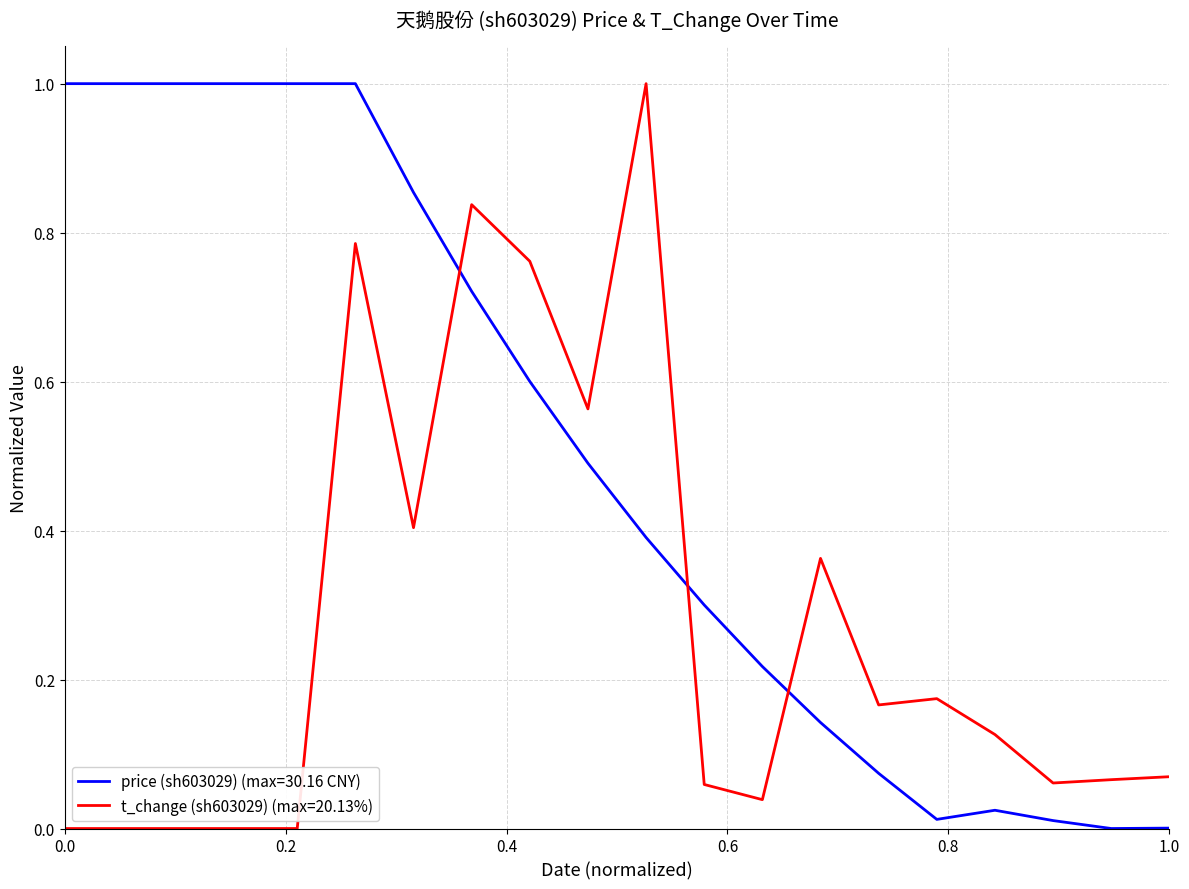

After their last crossing, which series has the higher values: t_change (sh603029) (max=20.13%) or price (sh603029) (max=30.16 CNY)?

t_change (sh603029) (max=20.13%)